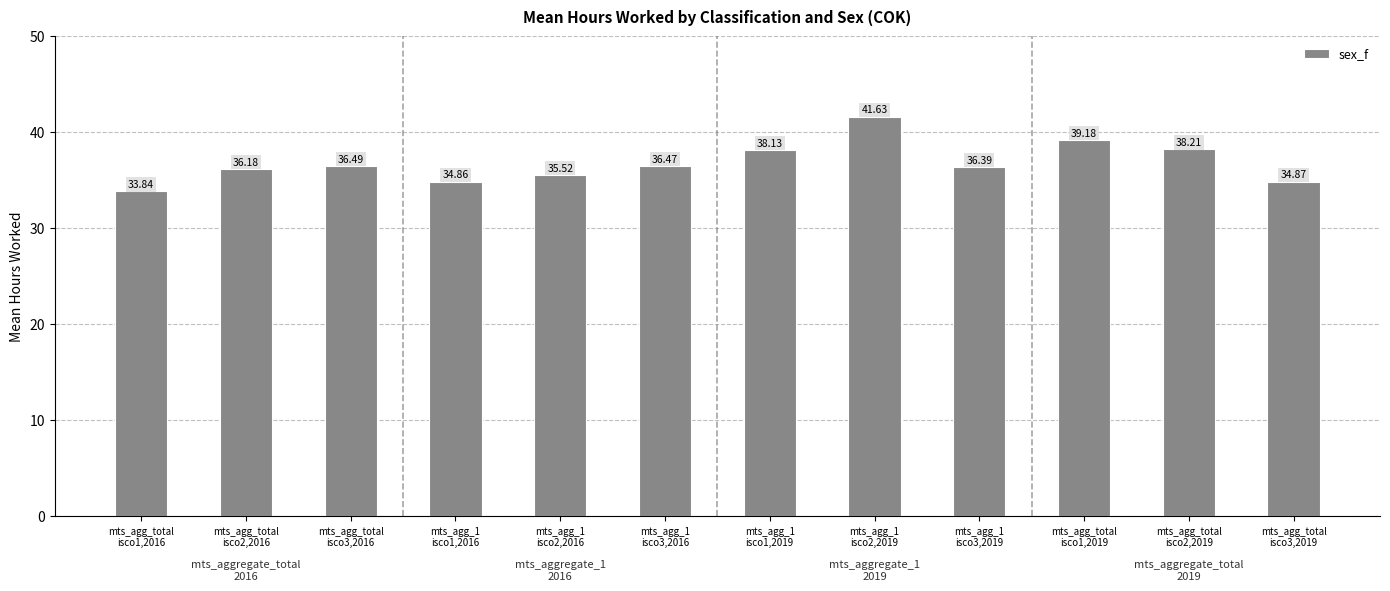

Does the chart contain any negative values?

No